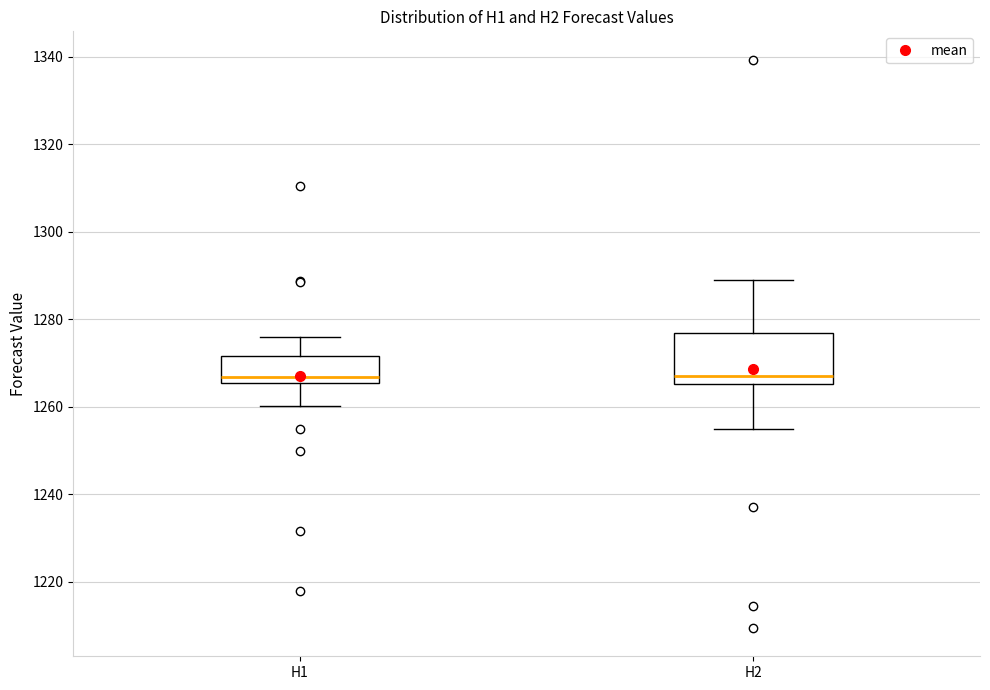

Which box is the tallest, from its lower edge to its upper edge?

H2